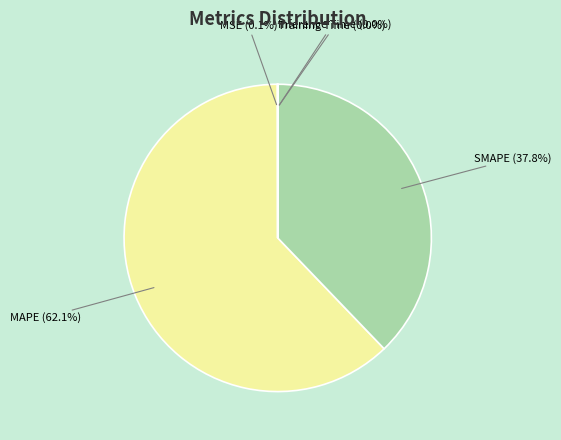

Is MAPE the majority of the pie?

Yes